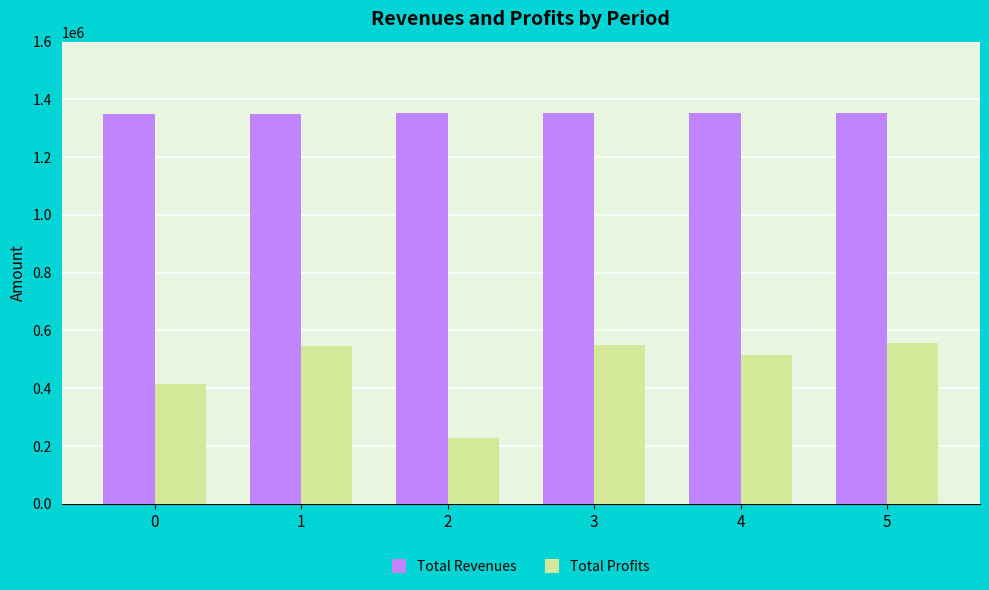

Rank the series by their maximum value, from lowest to highest.

Total Profits, Total Revenues